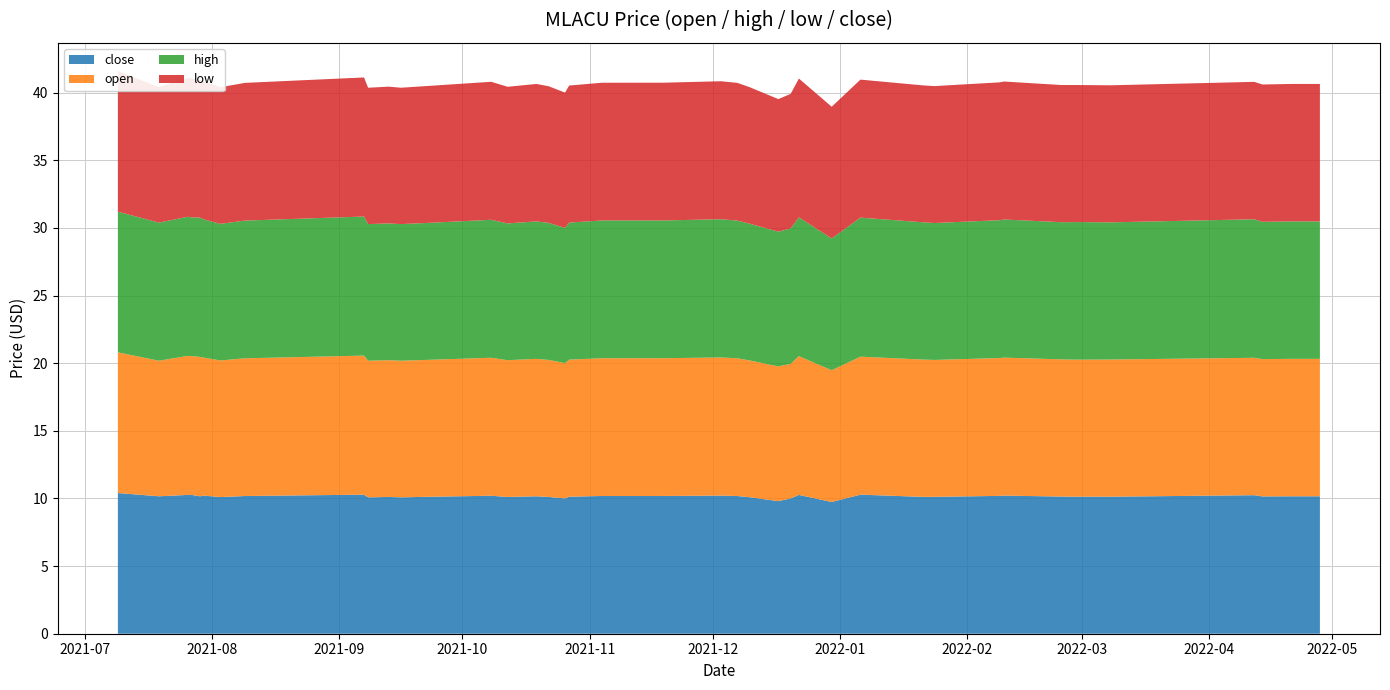

Reading left to right, extract all data points from this chart.

close: 2021-07-09=10.4	2021-07-19=10.2	2021-07-26=10.3	2021-07-27=10.3	2021-07-29=10.2	2021-07-30=10.2	2021-08-03=10.1	2021-08-09=10.2	2021-09-07=10.3	2021-09-08=10.1	2021-09-13=10.1	2021-09-16=10.1	2021-09-22=10.1	2021-10-08=10.2	2021-10-12=10.1	2021-10-19=10.2	2021-10-22=10.1	2021-10-26=10.0	2021-10-27=10.1	2021-11-04=10.2	2021-11-19=10.2	2021-12-03=10.2	2021-12-07=10.2	2021-12-10=10.1	2021-12-17=9.8	2021-12-20=10.0	2021-12-22=10.3	2021-12-30=9.7	2022-01-06=10.3	2022-01-21=10.1	2022-01-24=10.1	2022-02-09=10.2	2022-02-10=10.2	2022-02-24=10.1	2022-02-28=10.1	2022-03-08=10.1	2022-04-12=10.2	2022-04-14=10.2	2022-04-21=10.2	2022-04-28=10.2
open: 2021-07-09=10.4	2021-07-19=10.0	2021-07-26=10.3	2021-07-27=10.3	2021-07-29=10.3	2021-07-30=10.2	2021-08-03=10.1	2021-08-09=10.2	2021-09-07=10.3	2021-09-08=10.1	2021-09-13=10.1	2021-09-16=10.1	2021-09-22=10.1	2021-10-08=10.2	2021-10-12=10.1	2021-10-19=10.2	2021-10-22=10.1	2021-10-26=10.0	2021-10-27=10.1	2021-11-04=10.2	2021-11-19=10.2	2021-12-03=10.2	2021-12-07=10.2	2021-12-10=10.1	2021-12-17=10.0	2021-12-20=9.9	2021-12-22=10.3	2021-12-30=9.7	2022-01-06=10.2	2022-01-21=10.2	2022-01-24=10.1	2022-02-09=10.2	2022-02-10=10.2	2022-02-24=10.1	2022-02-28=10.1	2022-03-08=10.1	2022-04-12=10.2	2022-04-14=10.2	2022-04-21=10.2	2022-04-28=10.2
high: 2021-07-09=10.4	2021-07-19=10.2	2021-07-26=10.3	2021-07-27=10.3	2021-07-29=10.3	2021-07-30=10.2	2021-08-03=10.1	2021-08-09=10.2	2021-09-07=10.3	2021-09-08=10.1	2021-09-13=10.1	2021-09-16=10.1	2021-09-22=10.1	2021-10-08=10.2	2021-10-12=10.1	2021-10-19=10.2	2021-10-22=10.1	2021-10-26=10.0	2021-10-27=10.1	2021-11-04=10.2	2021-11-19=10.2	2021-12-03=10.2	2021-12-07=10.2	2021-12-10=10.1	2021-12-17=10.0	2021-12-20=10.0	2021-12-22=10.3	2021-12-30=9.7	2022-01-06=10.3	2022-01-21=10.2	2022-01-24=10.1	2022-02-09=10.2	2022-02-10=10.2	2022-02-24=10.1	2022-02-28=10.2	2022-03-08=10.1	2022-04-12=10.2	2022-04-14=10.2	2022-04-21=10.2	2022-04-28=10.2
low: 2021-07-09=10.4	2021-07-19=10.0	2021-07-26=10.3	2021-07-27=10.3	2021-07-29=10.2	2021-07-30=10.2	2021-08-03=10.1	2021-08-09=10.2	2021-09-07=10.3	2021-09-08=10.1	2021-09-13=10.1	2021-09-16=10.1	2021-09-22=10.1	2021-10-08=10.2	2021-10-12=10.1	2021-10-19=10.2	2021-10-22=10.1	2021-10-26=10.0	2021-10-27=10.1	2021-11-04=10.2	2021-11-19=10.2	2021-12-03=10.2	2021-12-07=10.2	2021-12-10=10.1	2021-12-17=9.8	2021-12-20=9.9	2021-12-22=10.3	2021-12-30=9.7	2022-01-06=10.2	2022-01-21=10.1	2022-01-24=10.1	2022-02-09=10.2	2022-02-10=10.2	2022-02-24=10.1	2022-02-28=10.1	2022-03-08=10.1	2022-04-12=10.2	2022-04-14=10.2	2022-04-21=10.2	2022-04-28=10.2